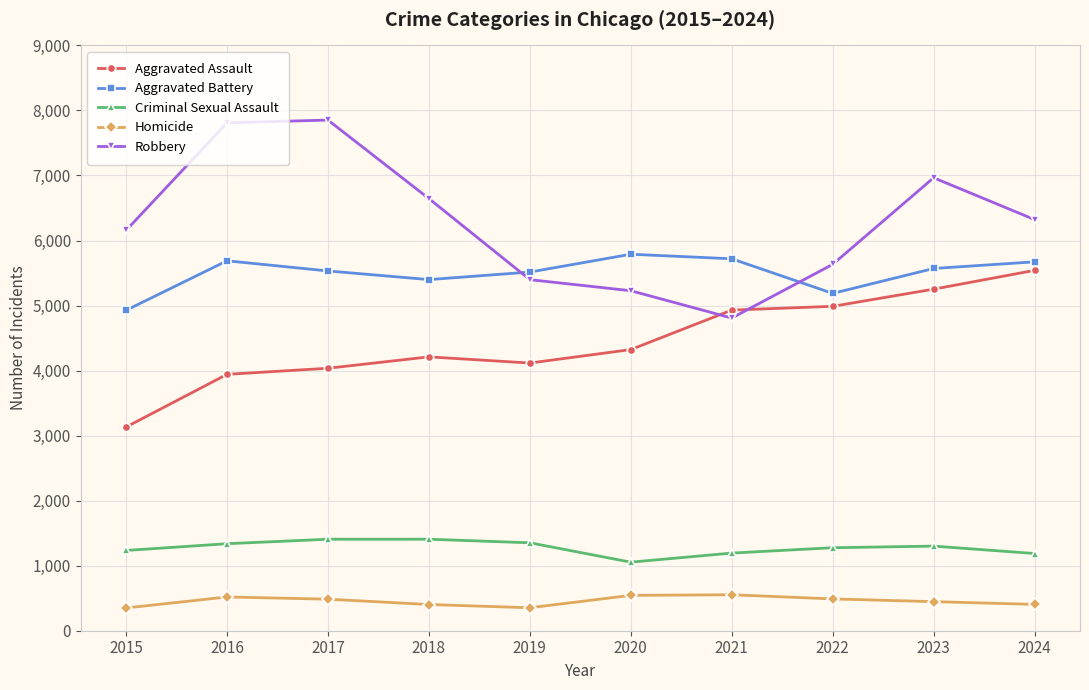

What is the spread (max minus min) of values at 2019?

5162